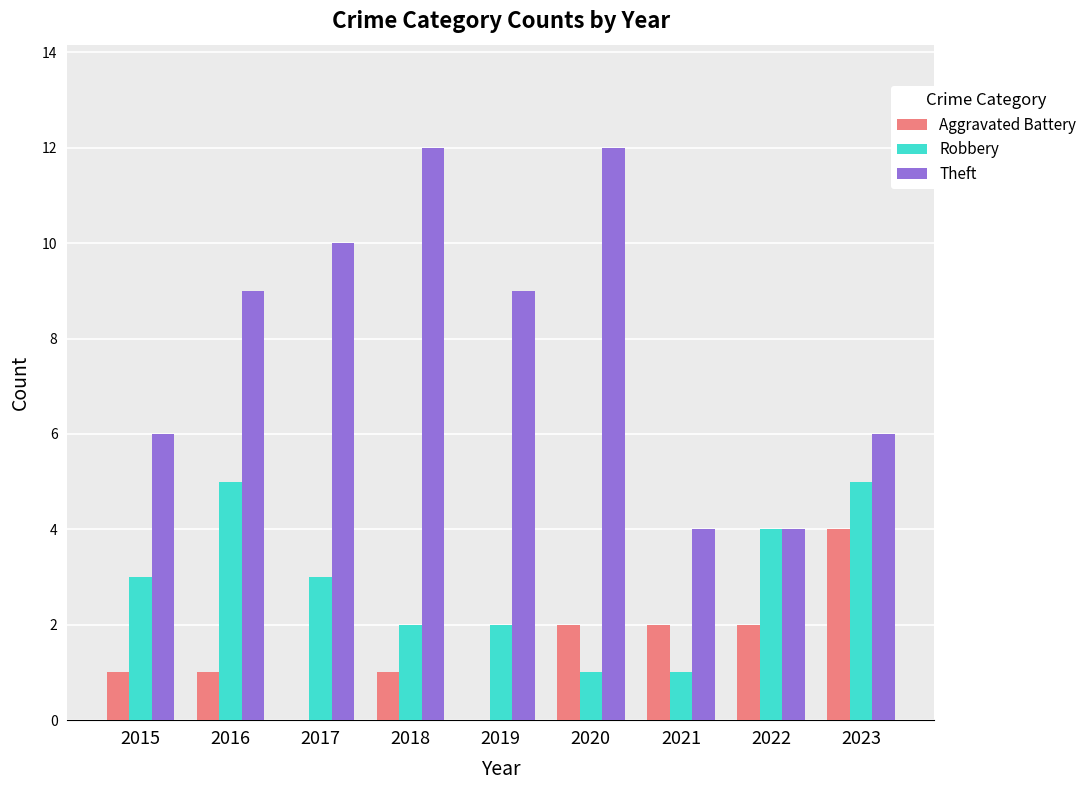

Count the number of data series in this chart.

3